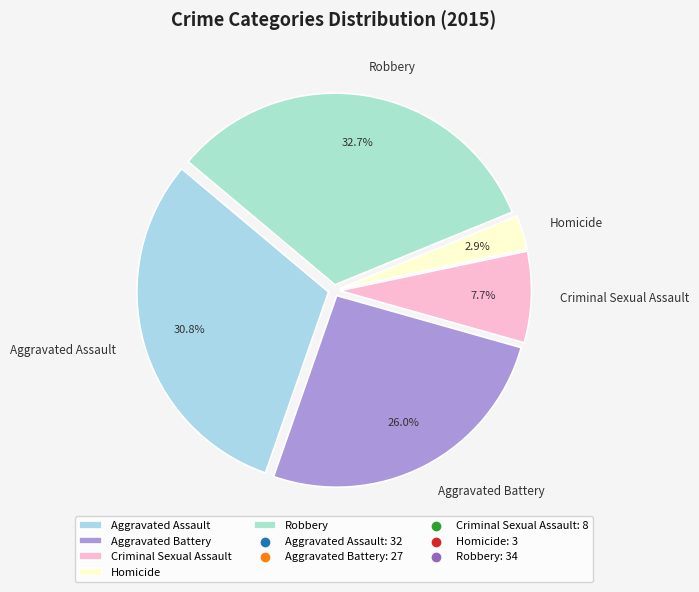

Does Criminal Sexual Assault represent more than half of the total?

No